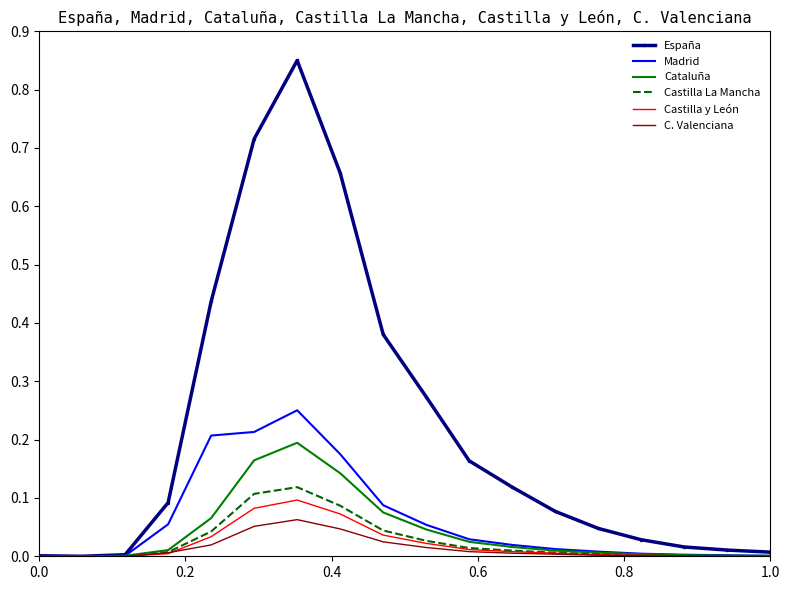

Which series has the largest total across all categories?

España